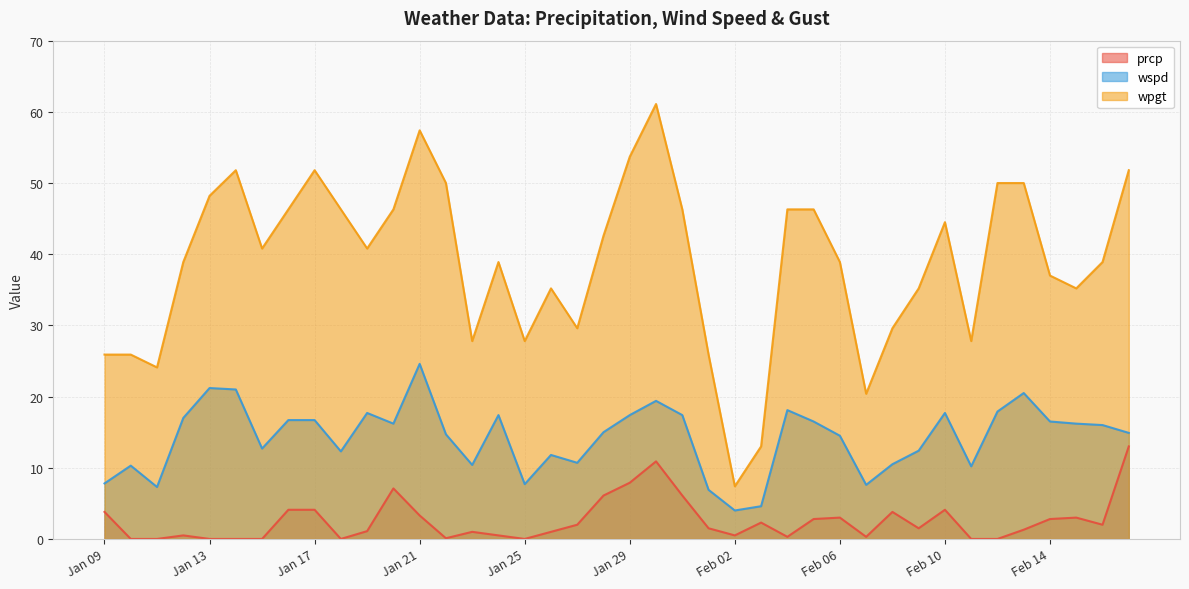

What are all the series names shown in the legend?

prcp, wspd, wpgt